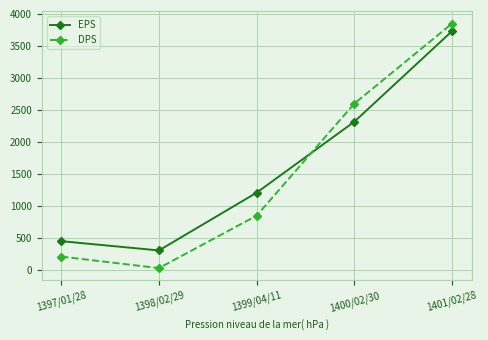

Which label corresponds to the largest value in the chart?

1401/02/28